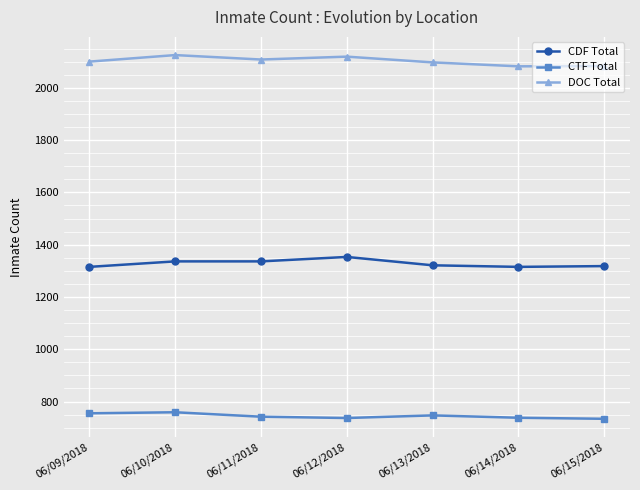

What is the total value across all series at 06/09/2018?

4170